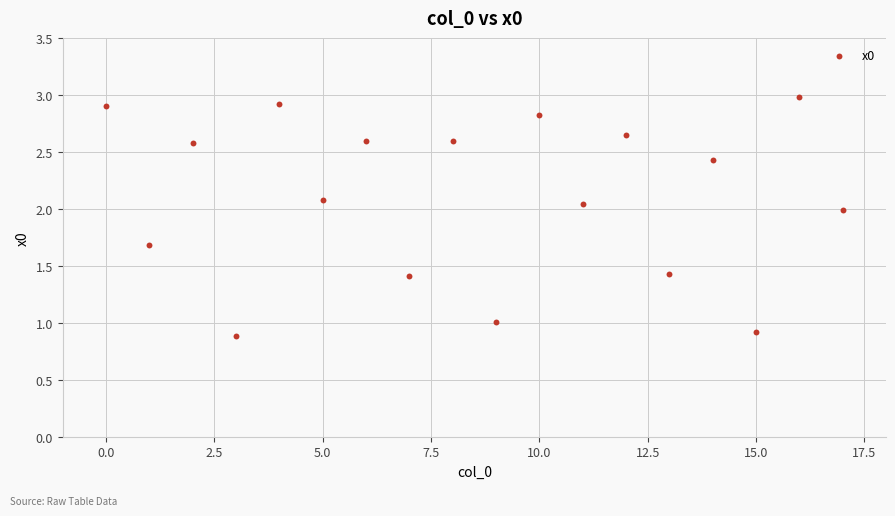

What is the range of Y values (max minus min)?

2.1